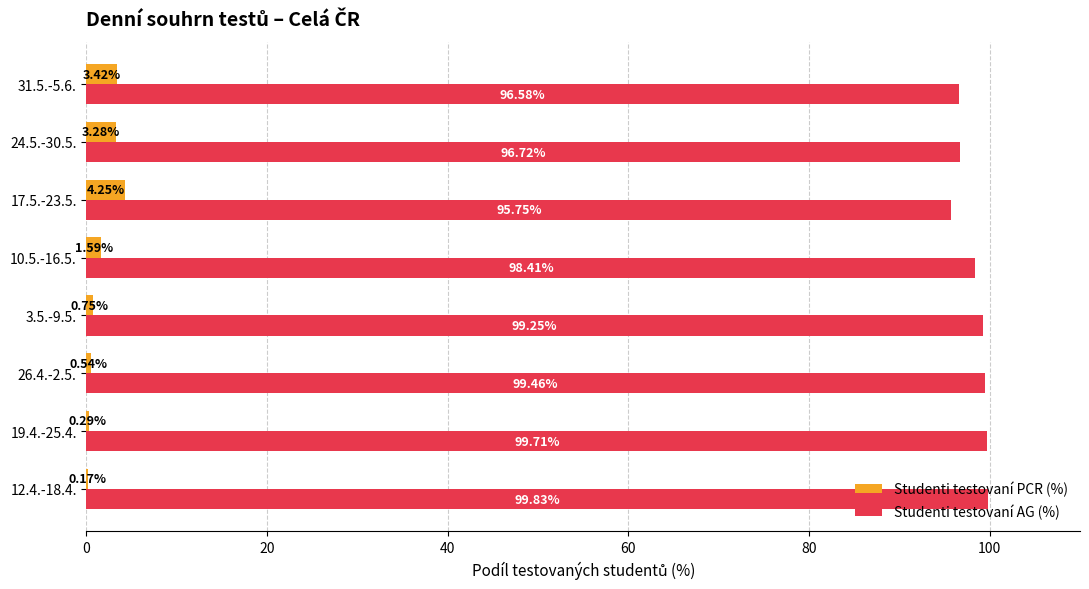

Which series has the largest total across all categories?

Studenti testovaní AG (%)